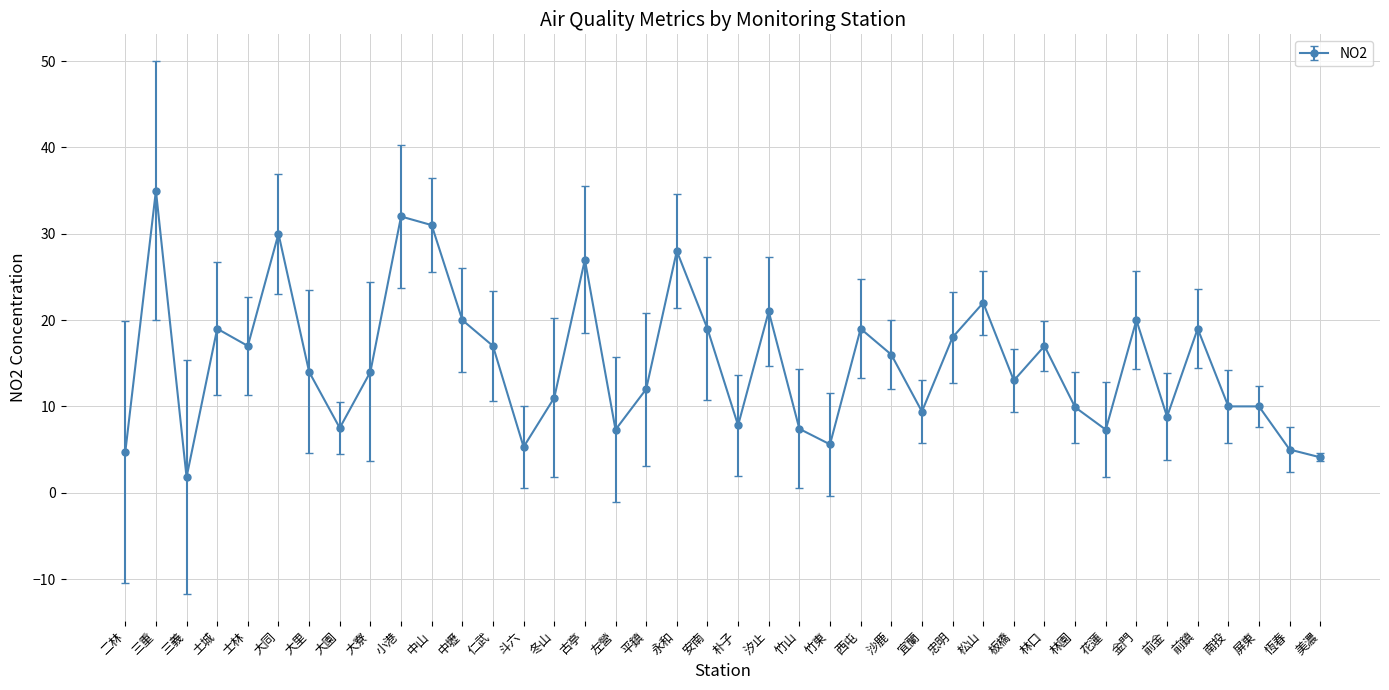

At which category does the chart reach its minimum across all series?

三義